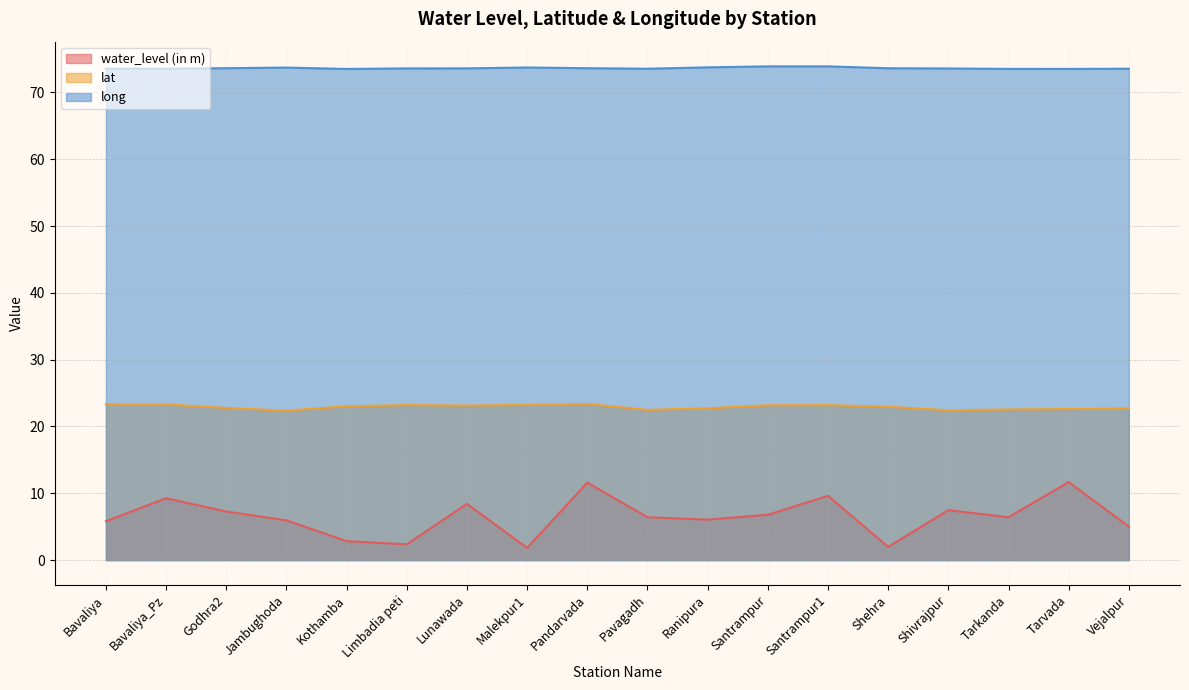

Which series has the widest spread of values?

water_level (in m)